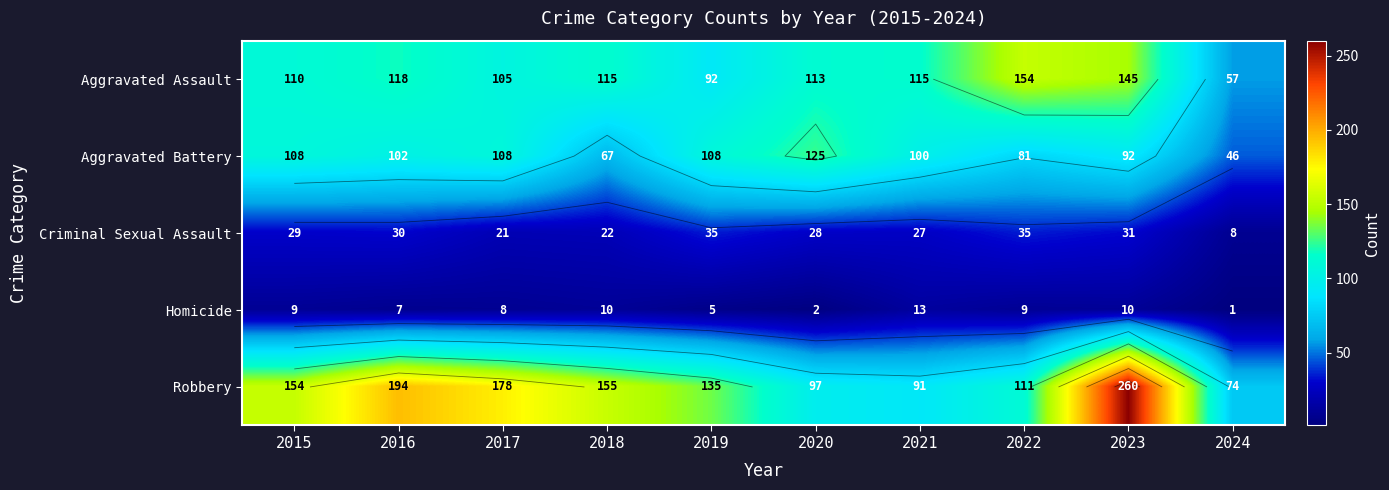

What is the difference between the second highest and minimum values in the Aggravated Battery series?

62